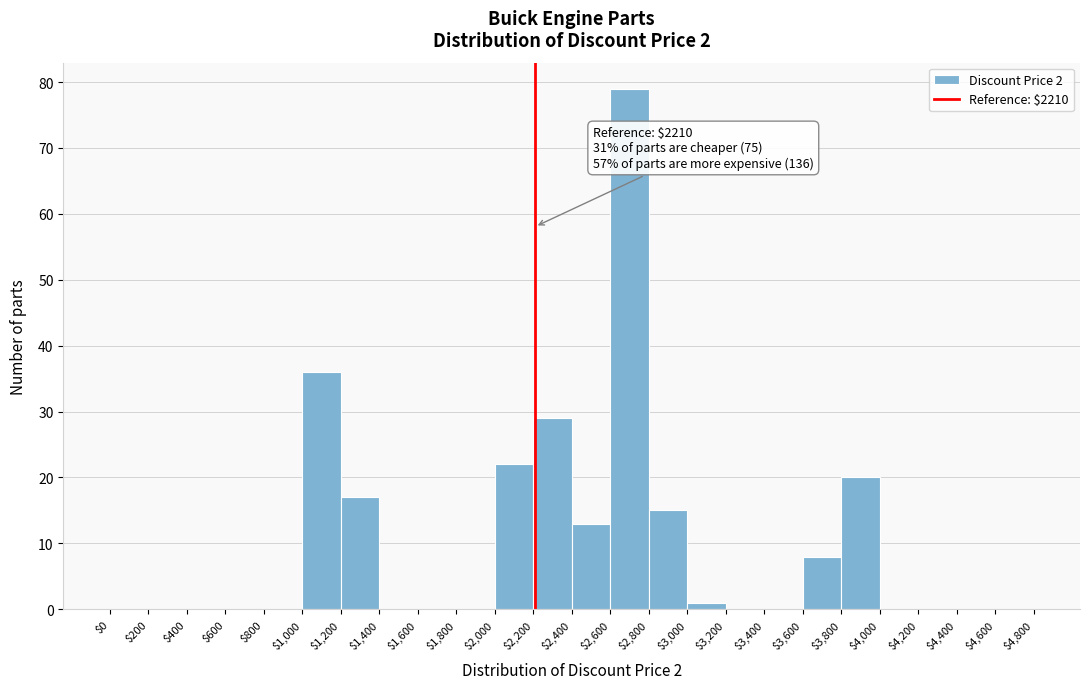

Which range on the x-axis has the tallest bar?

$2,600 to $2,800